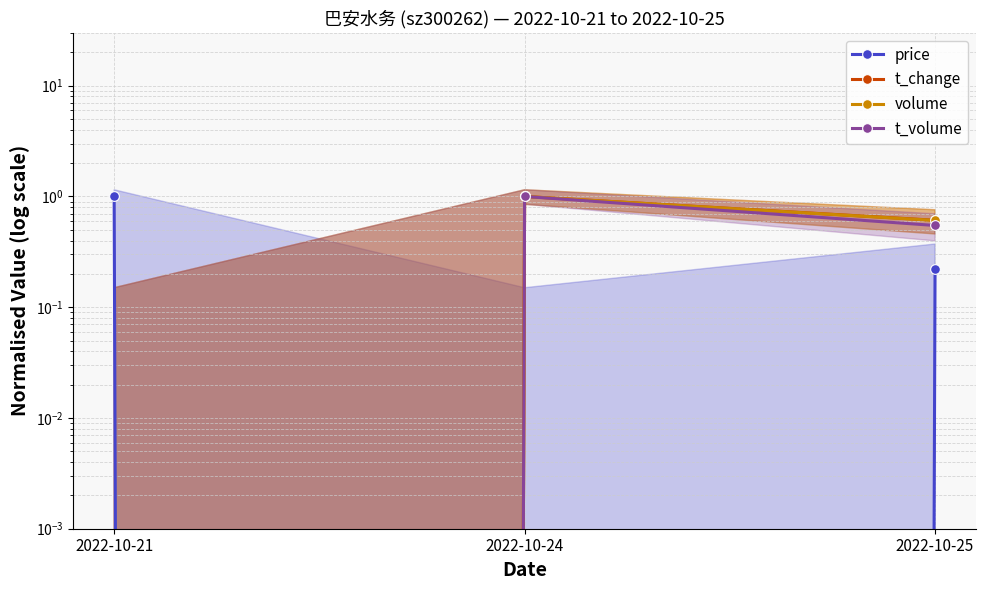

At which label is price closest to 0?

2022-10-24